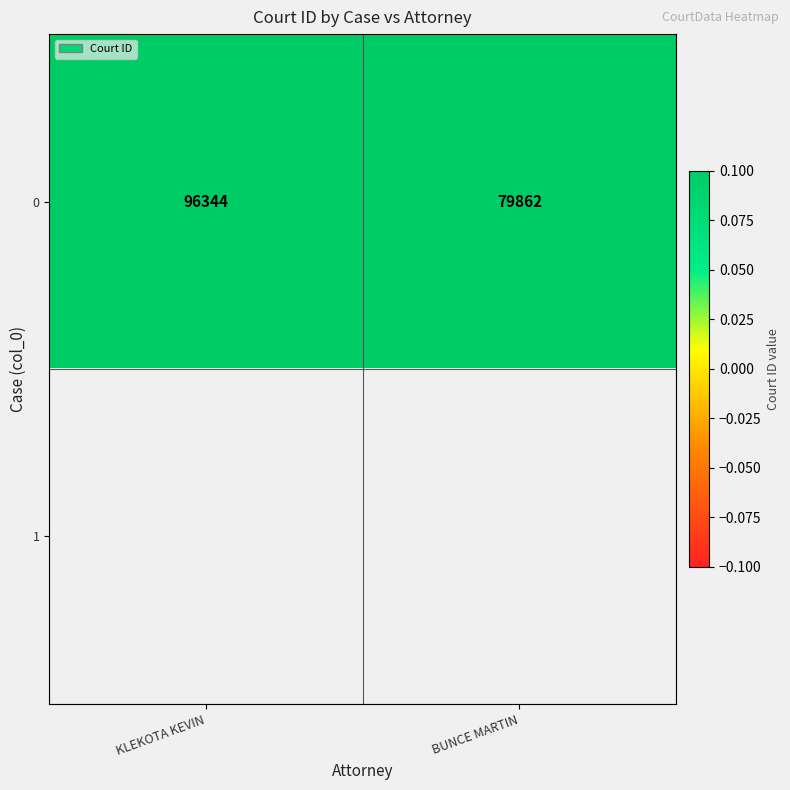

The 0 series shows 52716 at BUNCE MARTIN. True or false?

False